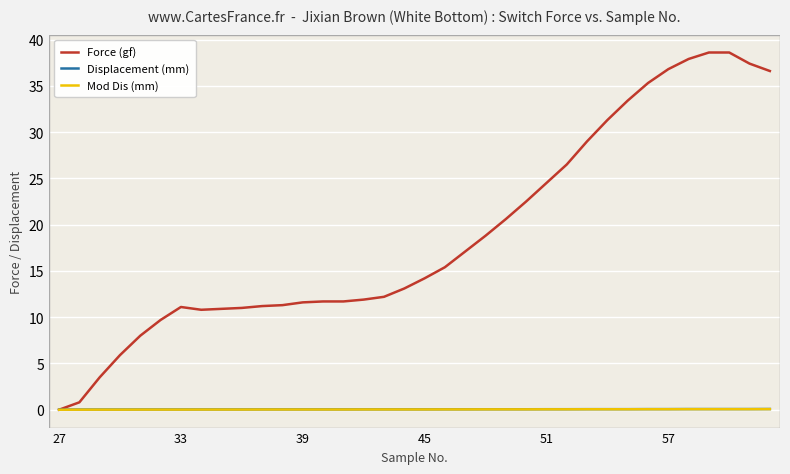

How many lines are shown in the chart?

3